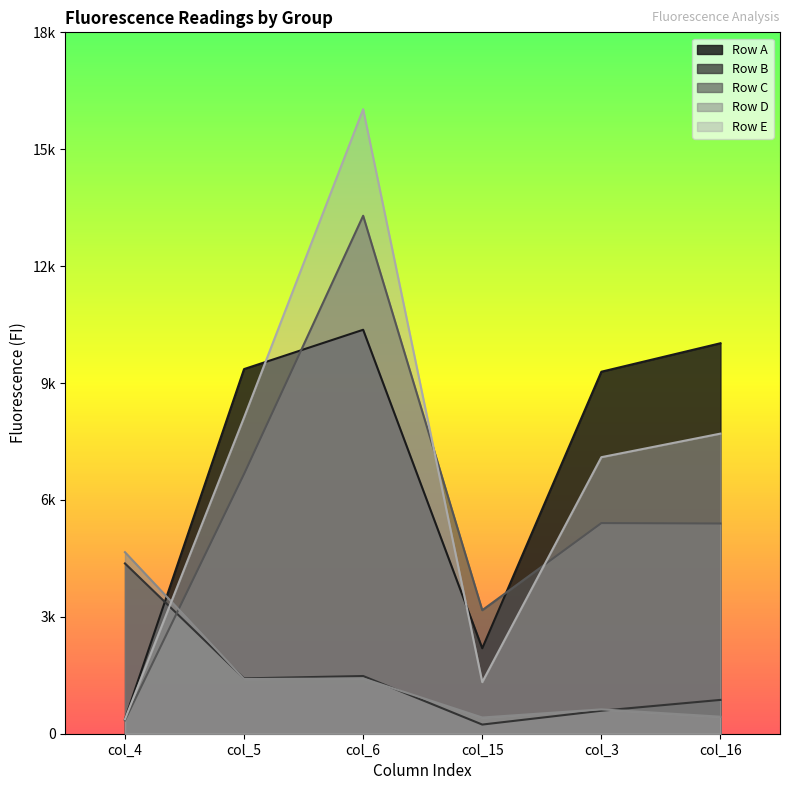

What is the label of the 1st point from the left?

col_4